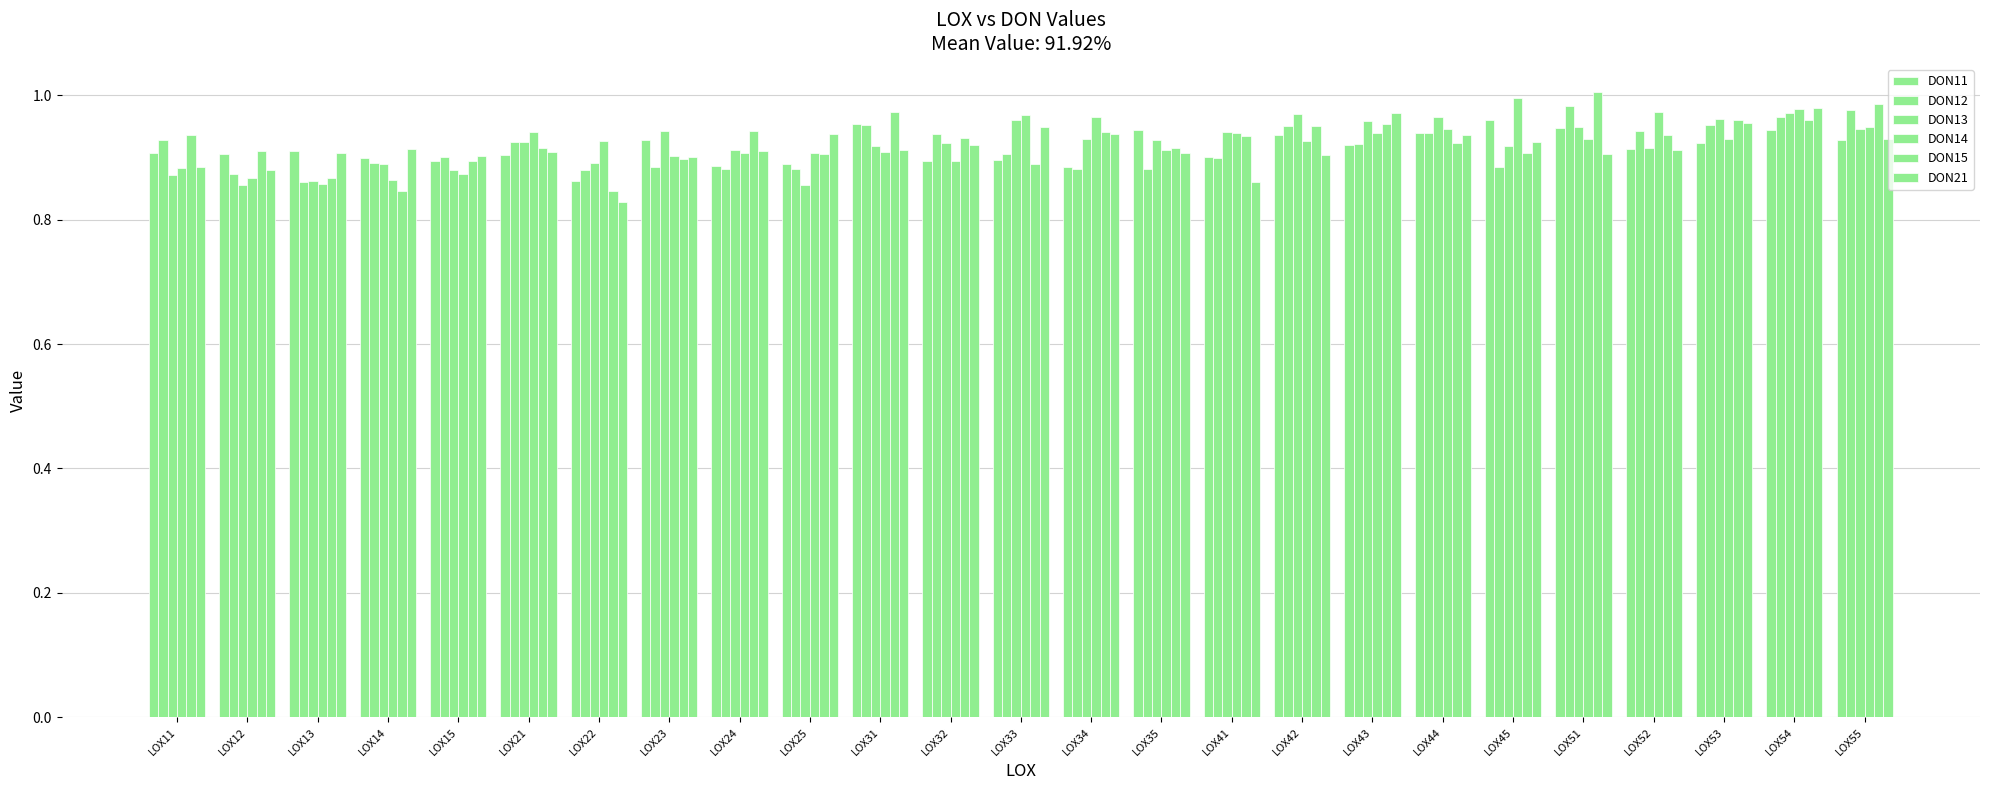

True or false: DON14 has a value of 0.9 at LOX53.

True